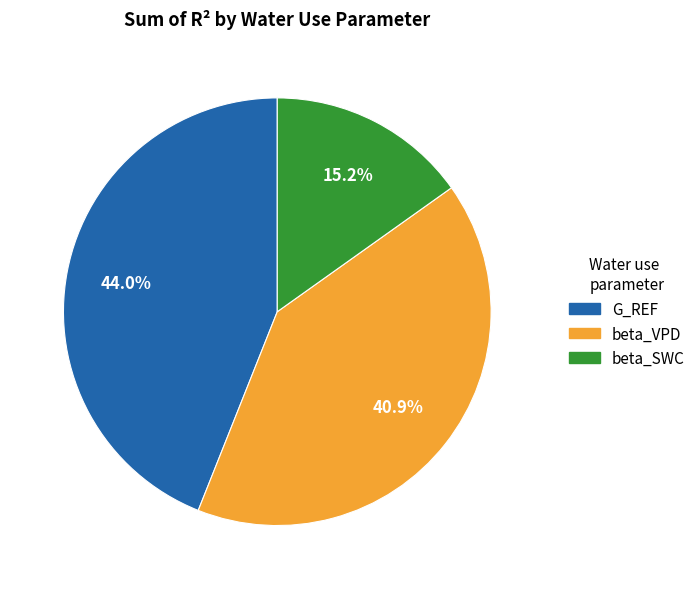

What is the ratio of the value at beta_VPD to the value at beta_SWC?

2.7